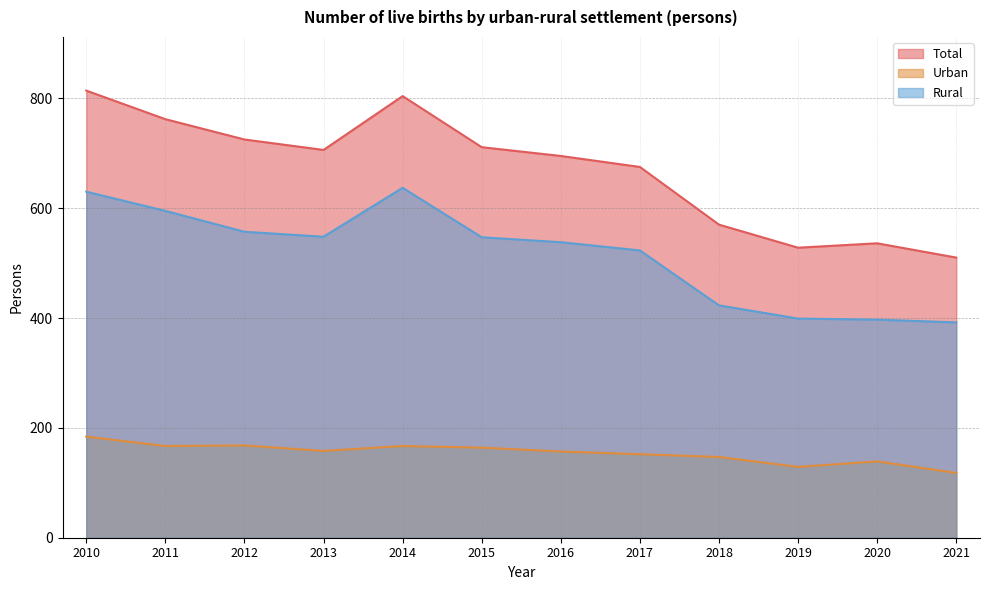

Is it true that Urban equals 67 at 2014?

False